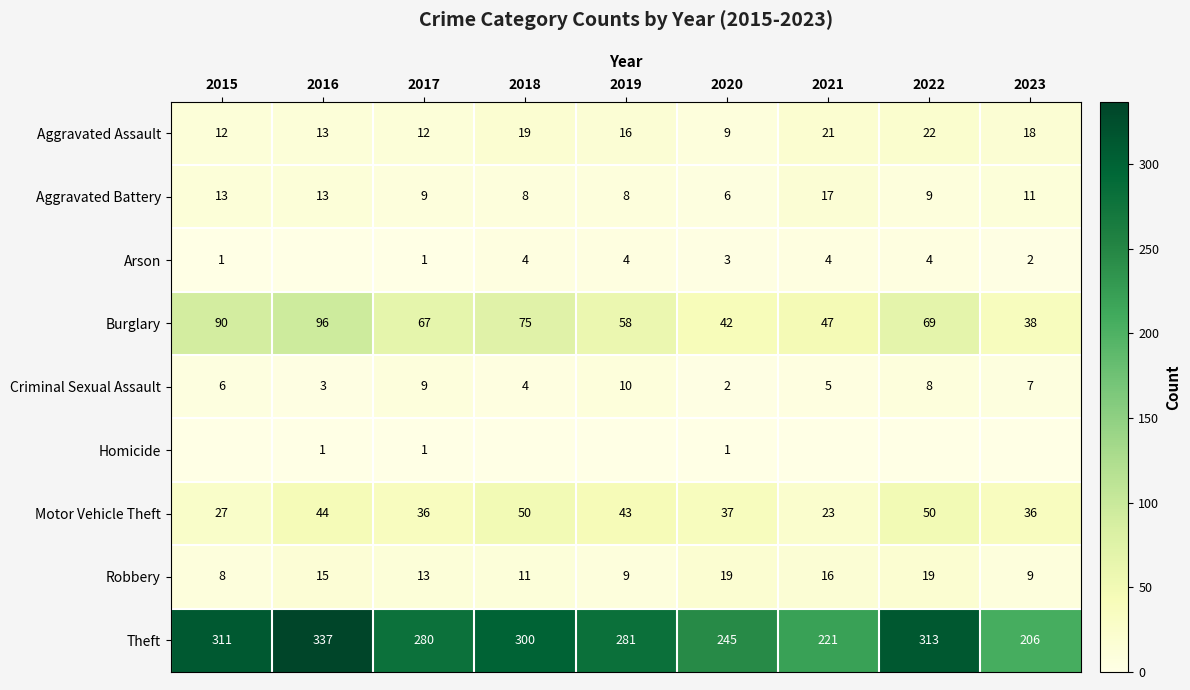

What is the difference between the second highest and second lowest values in the Theft series?

92